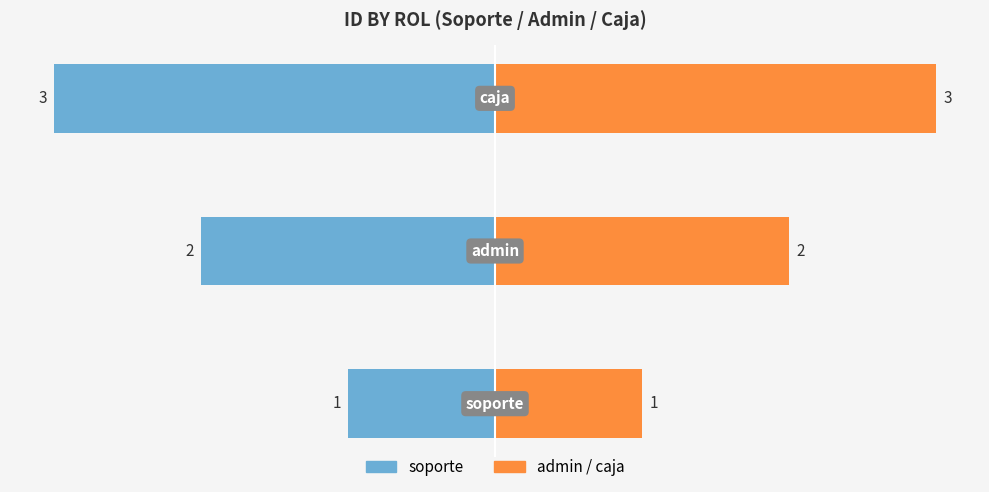

Rank the series by their average value, from highest to lowest.

admin/caja style, soporte